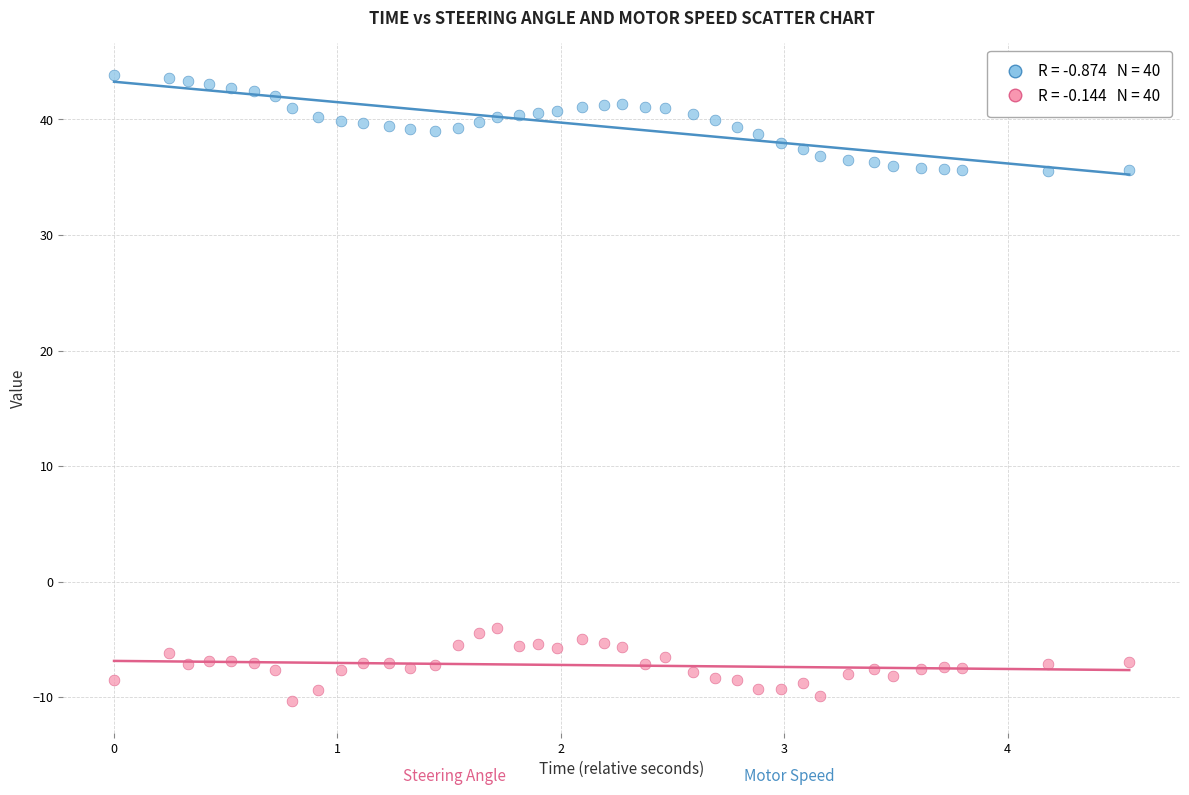

Across all data points, what is the range of Y values (max minus min)?

54.2